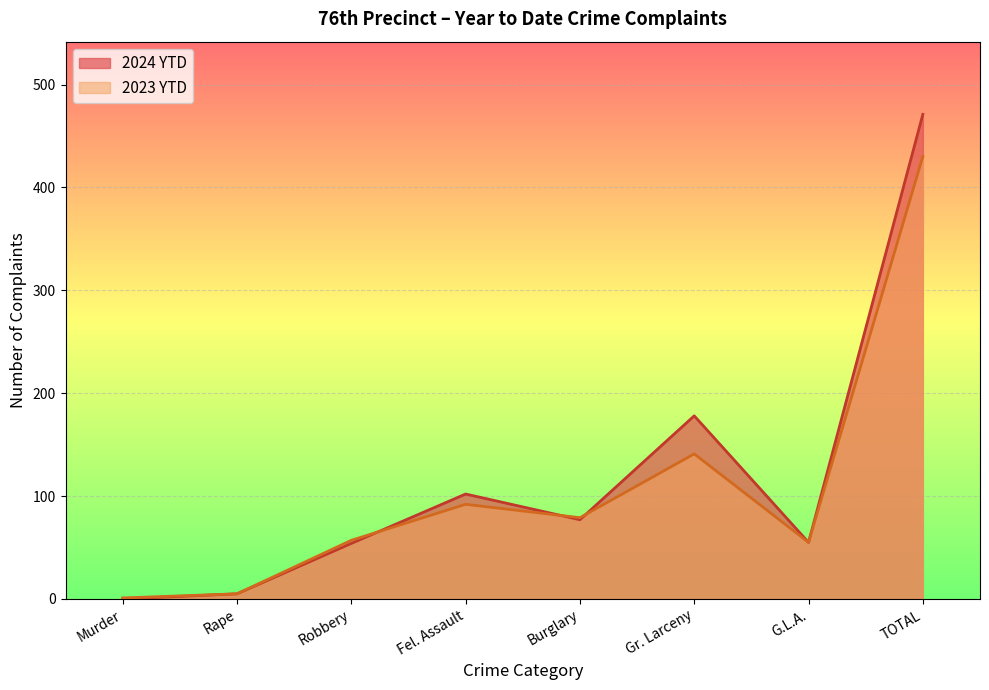

True or false: 2023 YTD has more than 0 interior local peaks.

True